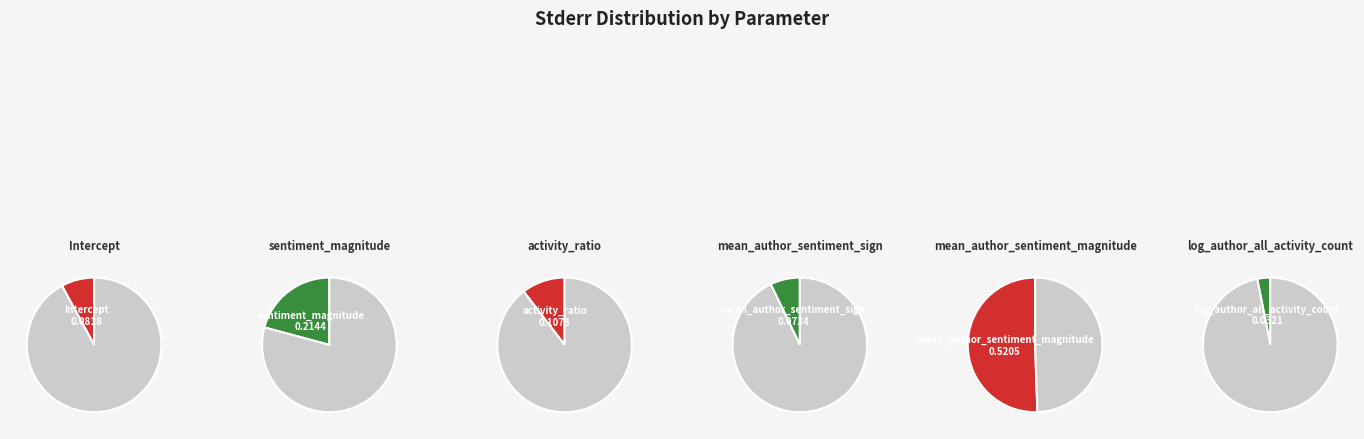

Combined, what portion of the pie is mean_author_sentiment_sign and sentiment_magnitude?

28.0%